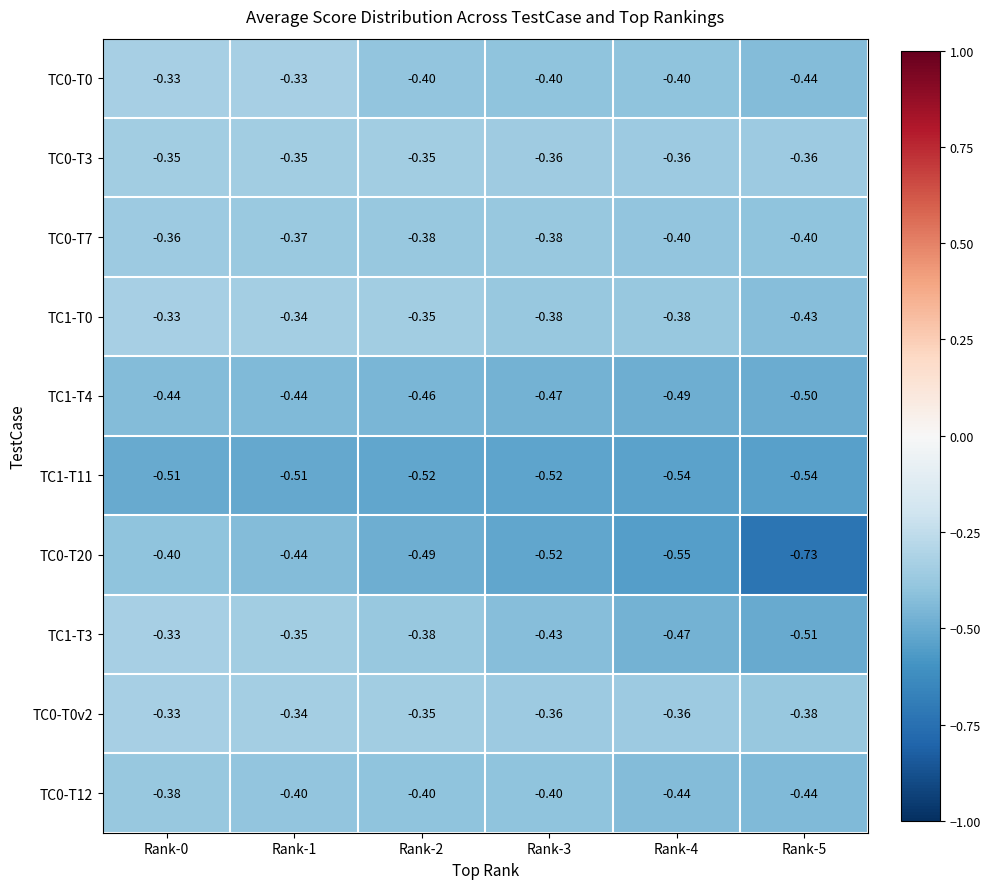

Is the value of TC0-T0 at Rank-1 greater than the value of TC0-T7 at Rank-2?

Yes